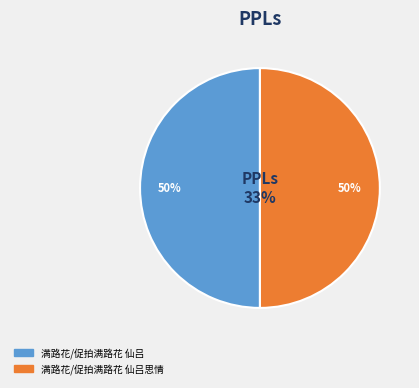

What percentage is NOT represented by 满路花/促拍满路花 仙吕?

50.0%